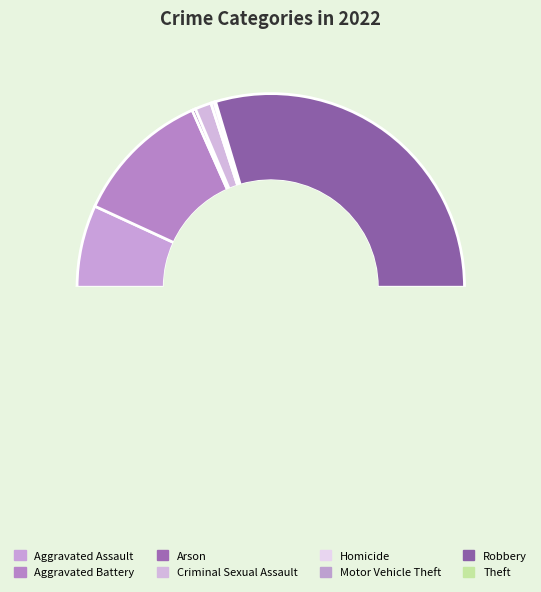

Count the number of slices in the pie.

8